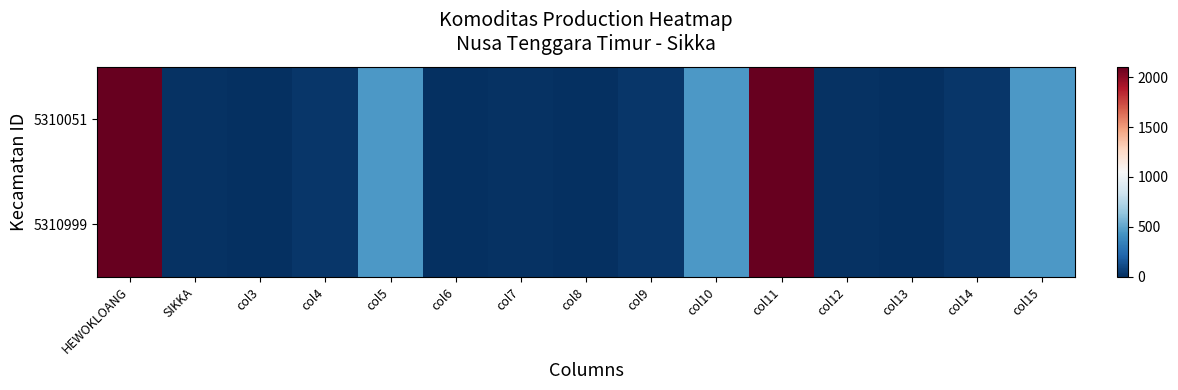

Rank the series at HEWOKLOANG from lowest to highest value.

5310051, 5310999